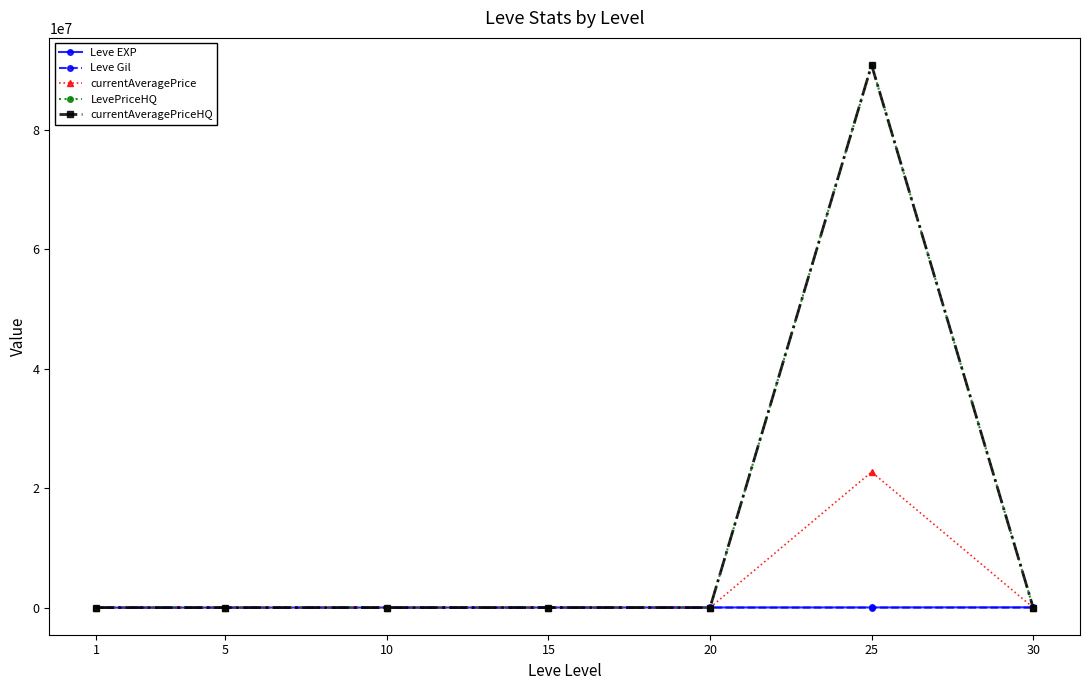

Does the chart have visible grid lines?

No